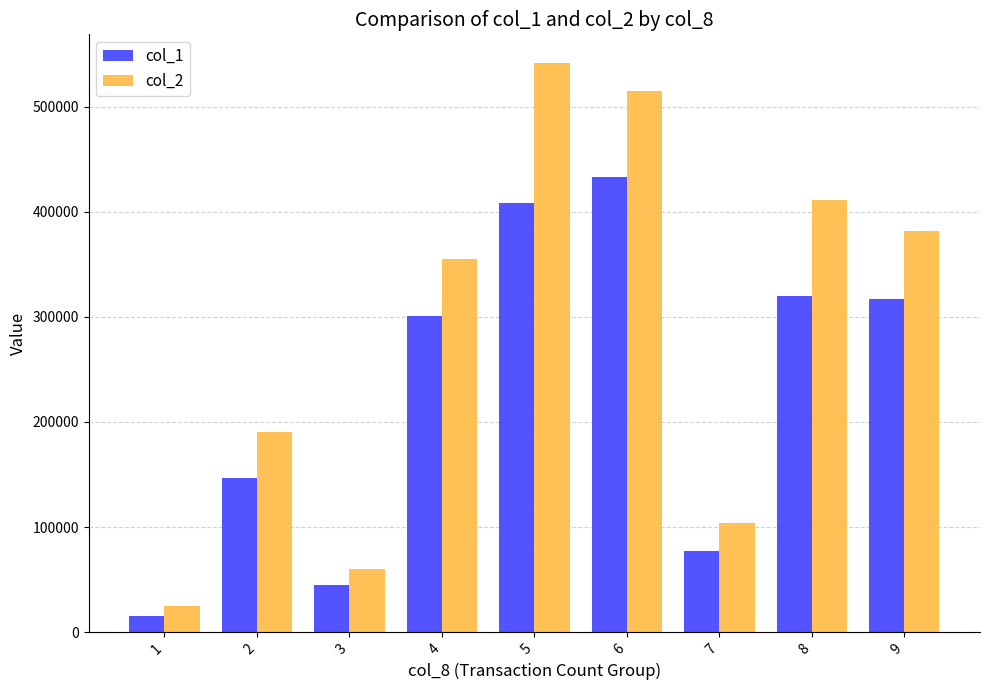

What is the greatest value displayed?

541790